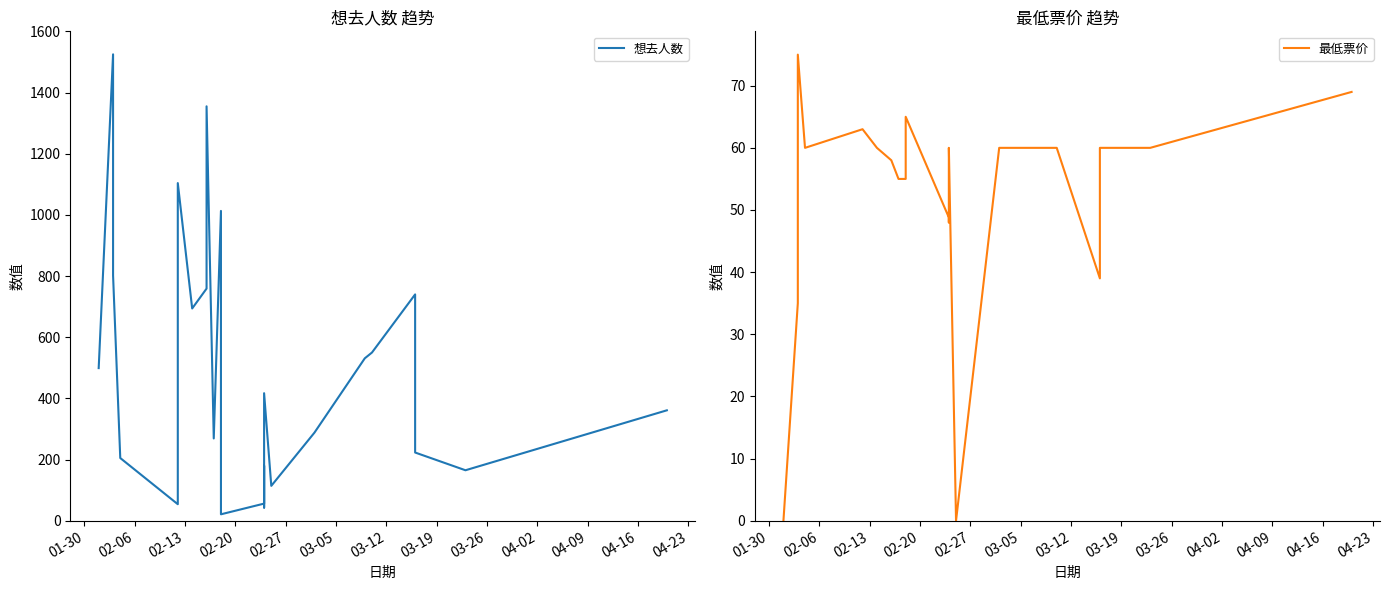

True or false: 想去人数 and 最低票价 intersect in this chart.

True